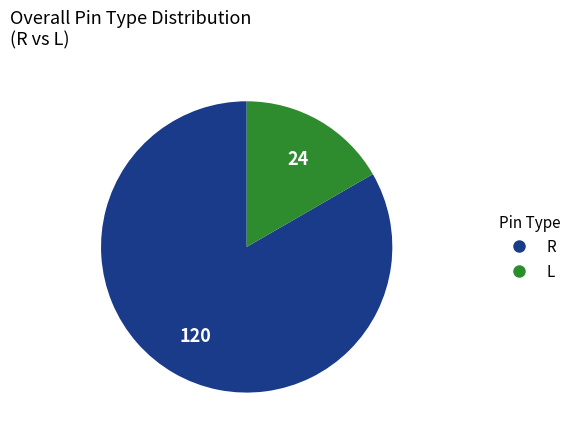

How many slices are in this pie chart?

2